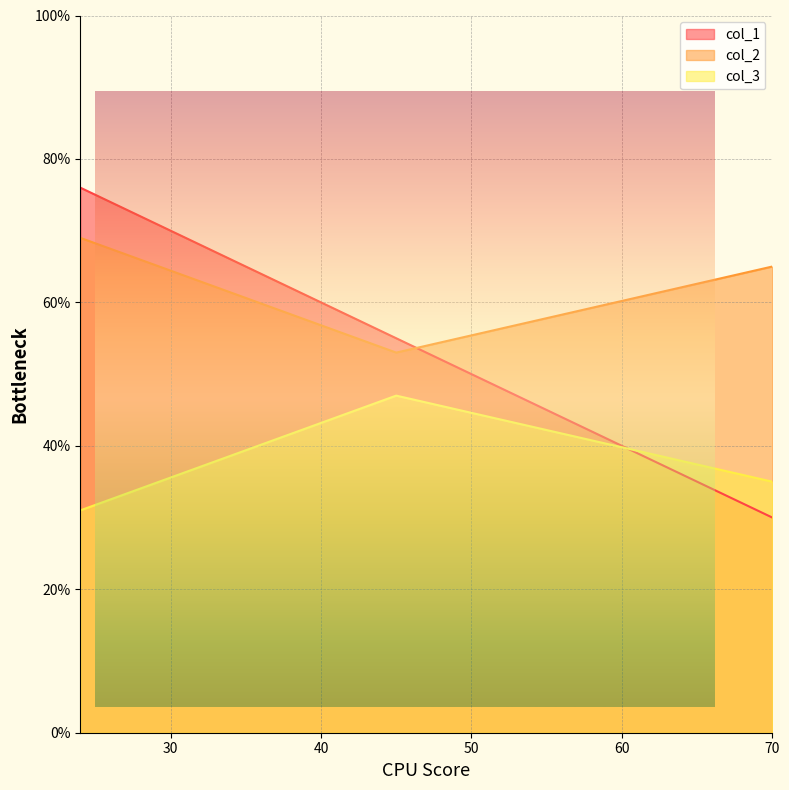

What is the difference between the col_3 values at 45 and 70?

12